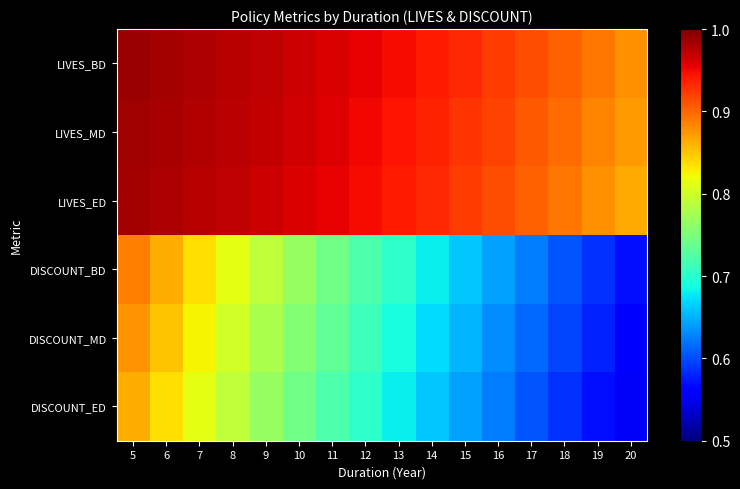

What is the difference between the highest and lowest values at 20?

0.3